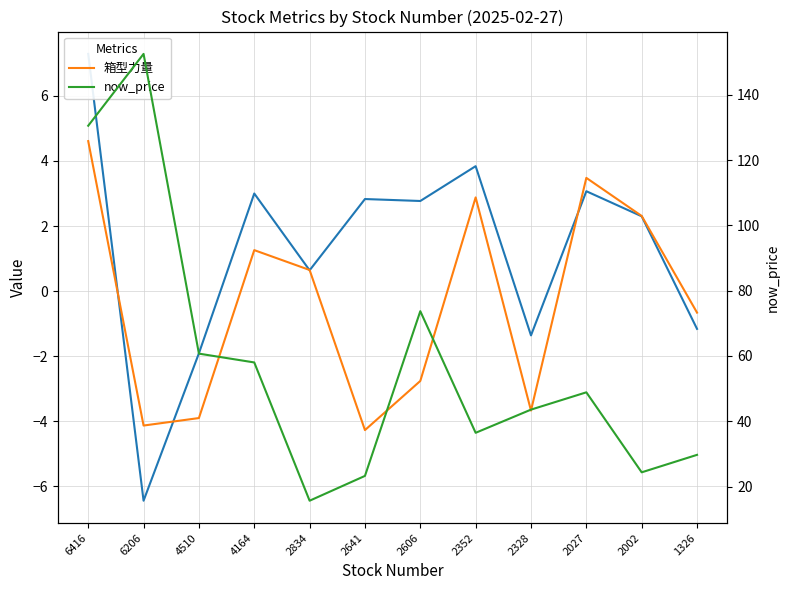

Between 2328 and 2641, which is larger?

2328